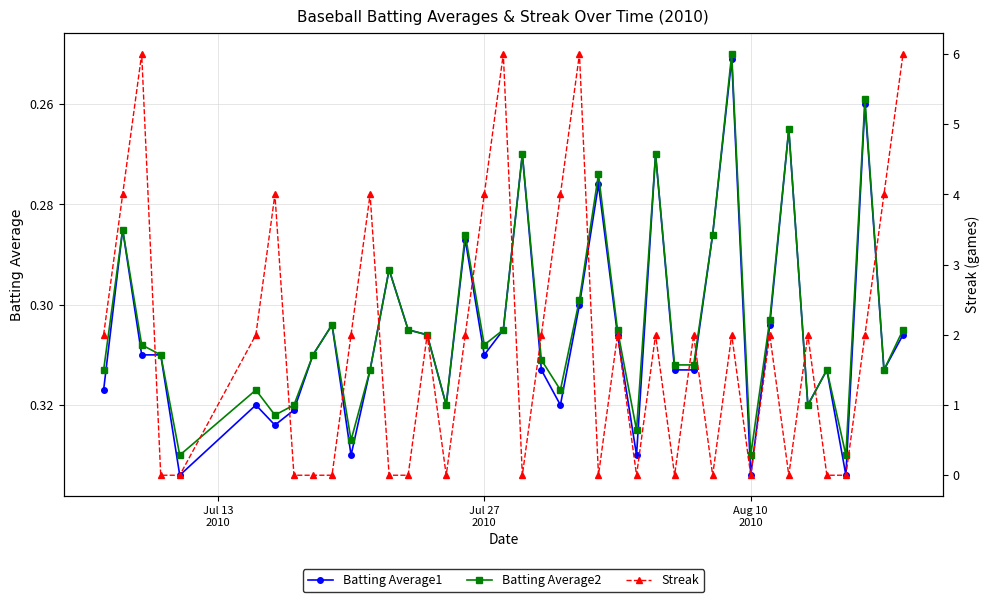

What are all the series names shown in the legend?

Batting Average1, Batting Average2, Streak